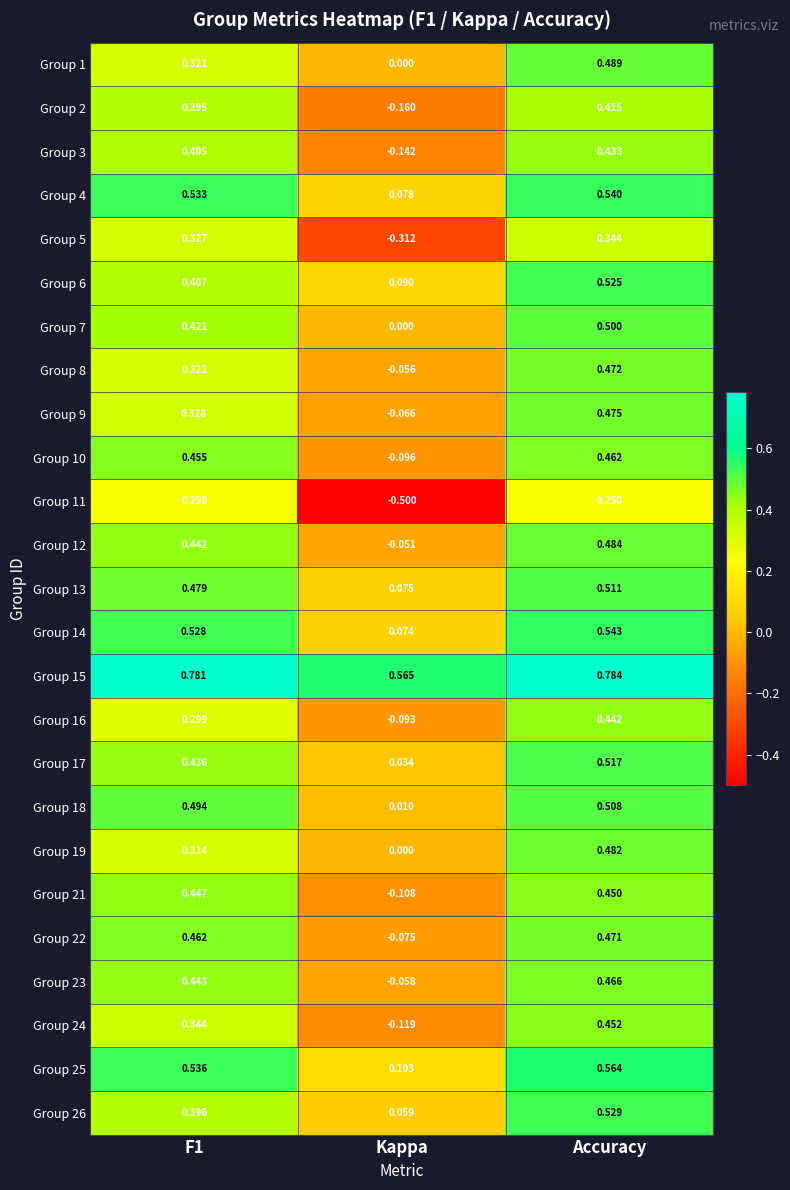

At which category does the chart reach its minimum across all series?

Kappa